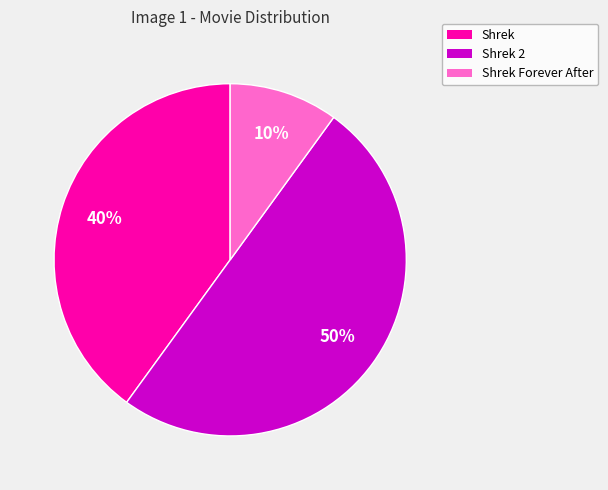

To the nearest percent, what is the difference between the largest and smallest slice percentages?

40%